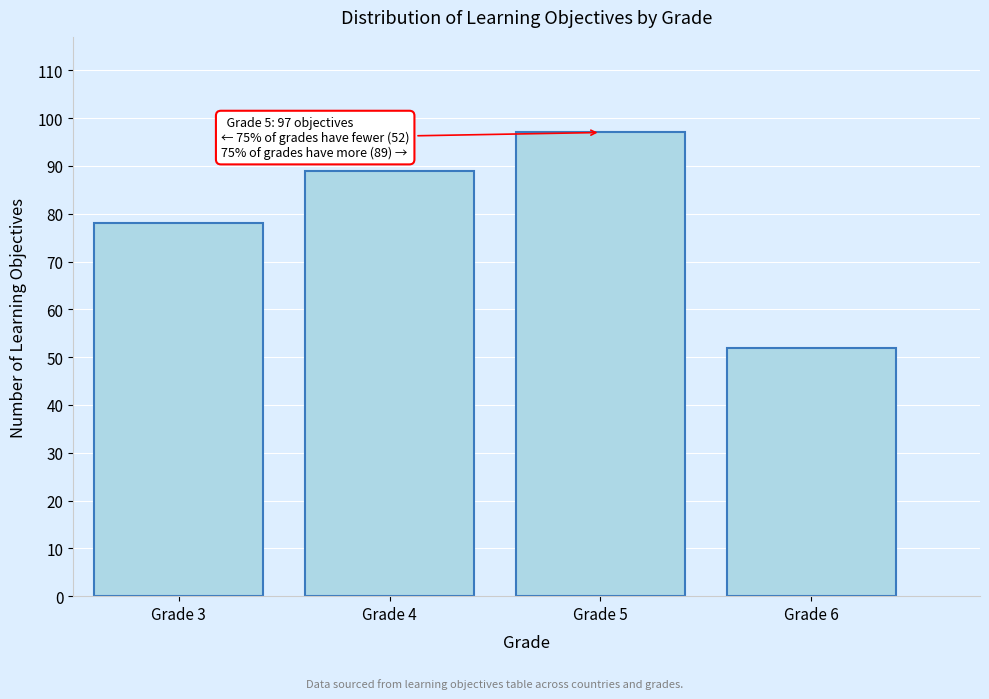

Reading left to right, list all the values displayed in this chart.

78	89	97	52